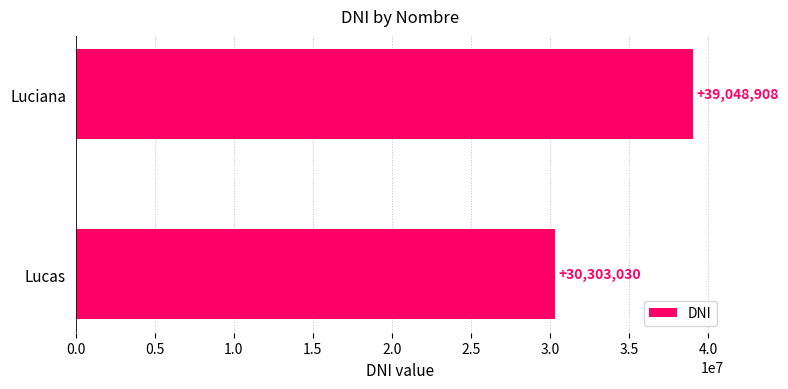

What is the approximate value at Luciana, to the nearest 10?

39048910